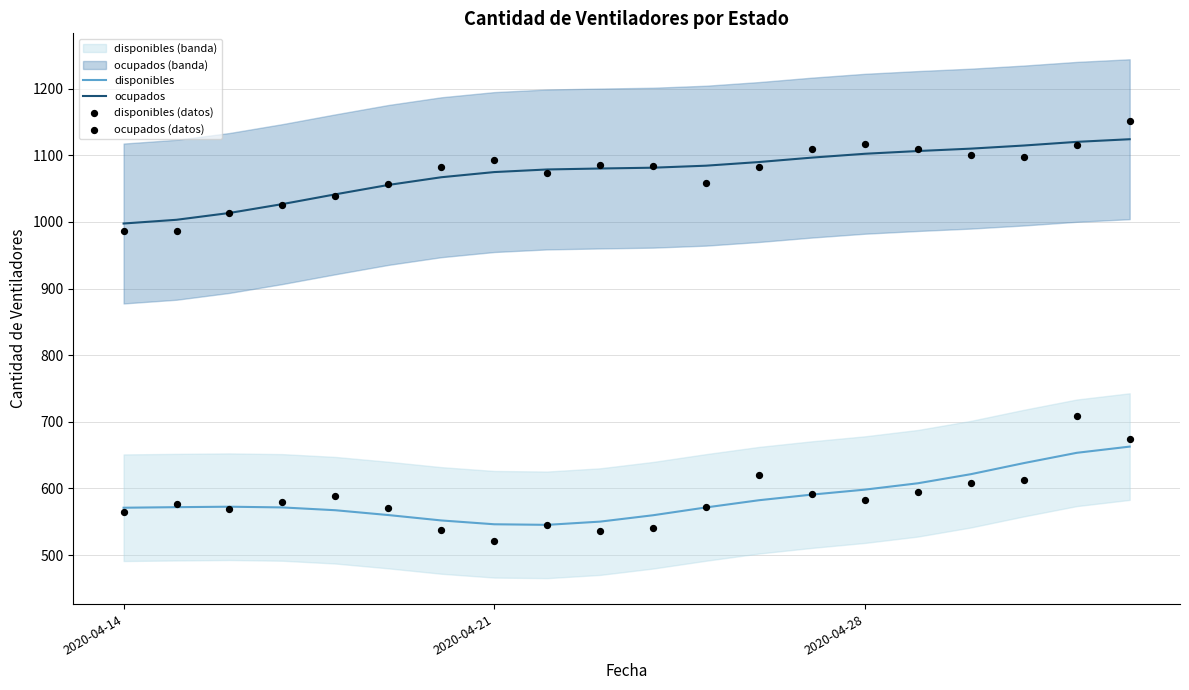

True or false: ocupados and disponibles cross at least once.

False